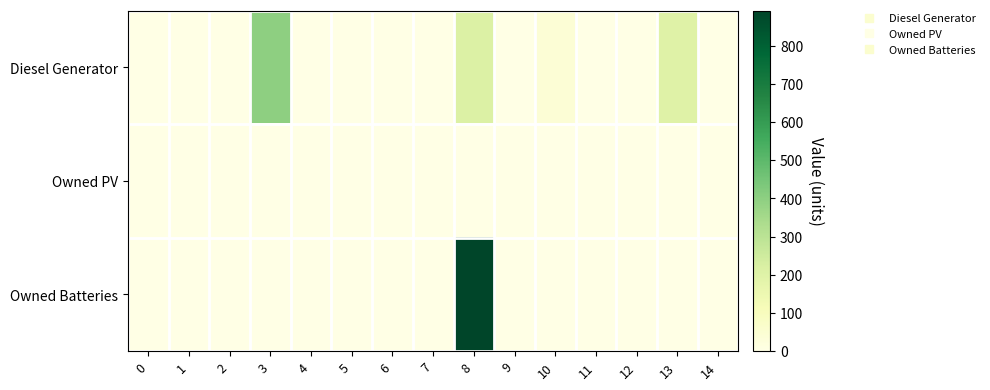

Which has a higher value, 6 or 2?

6